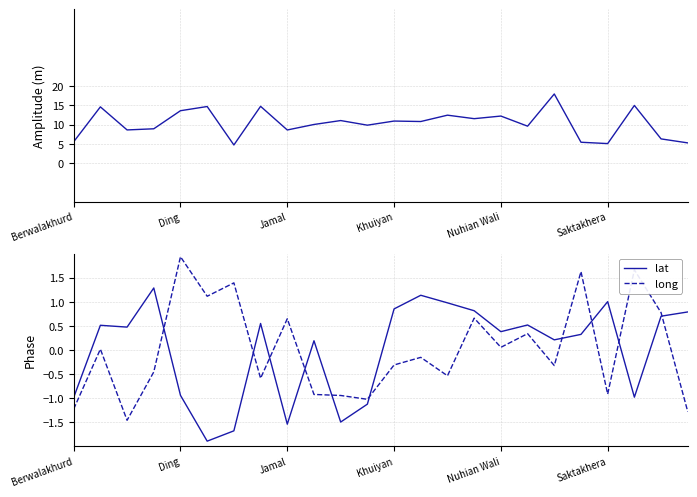

How many data points in lat are above 0?

16